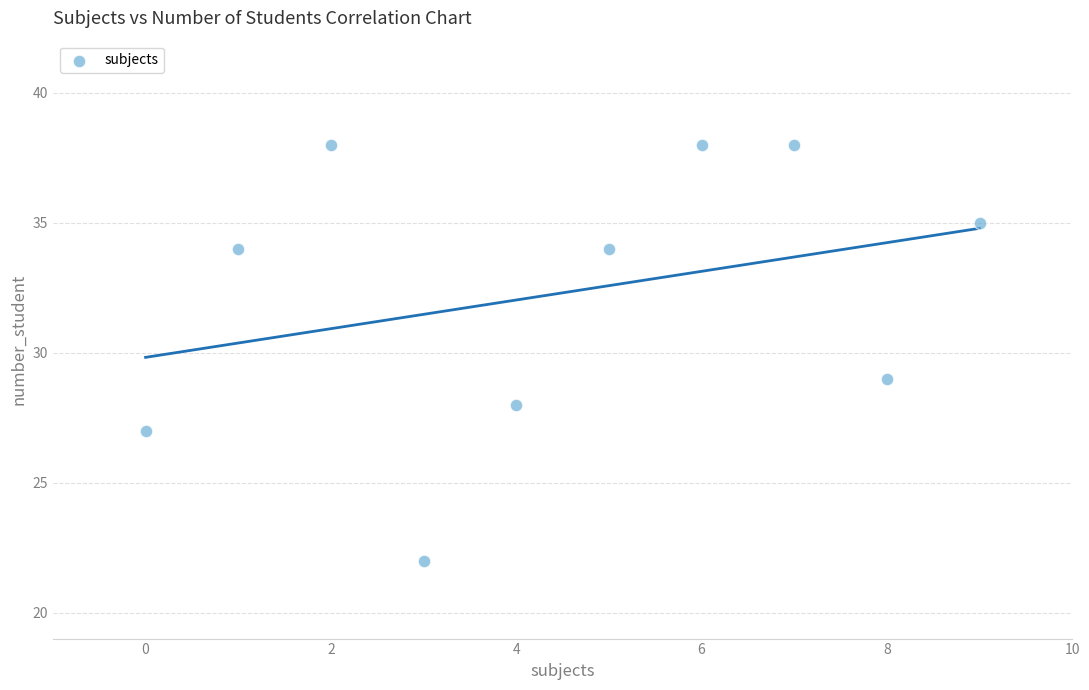

What Y value in the scatter plot is closest to 30?

29